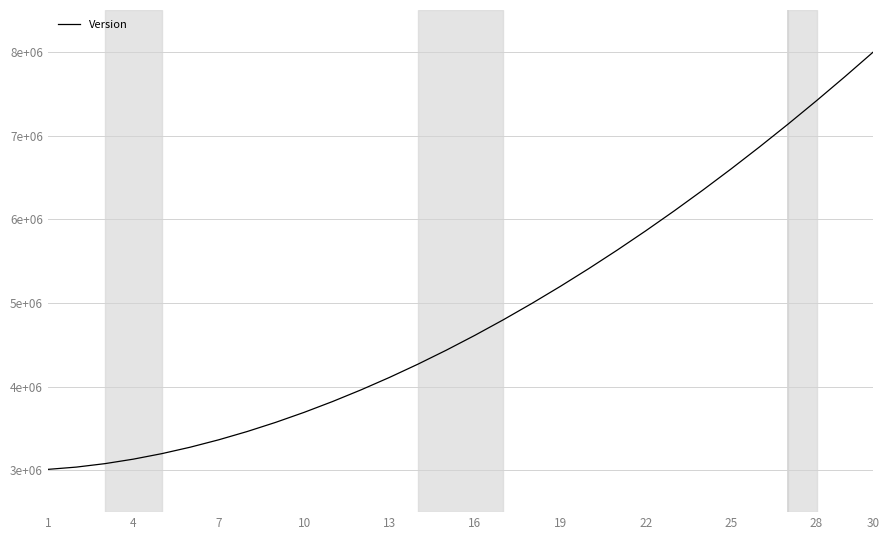

True or false: the data has more than 2 interior local peaks.

False